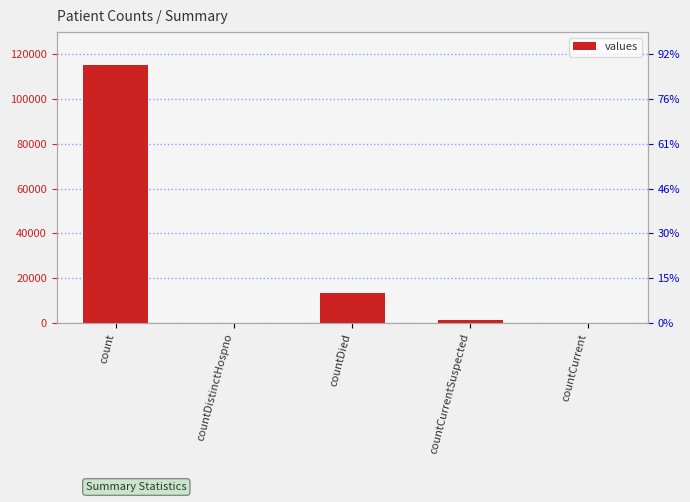

The value at count is 195742. True or false?

False